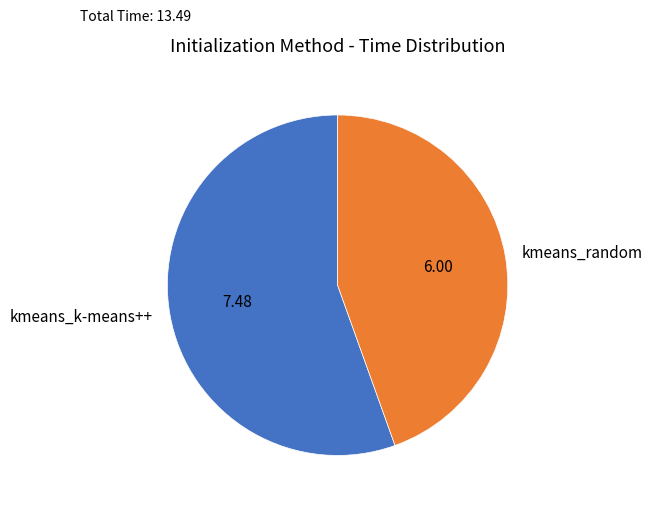

Do kmeans_k-means++ and kmeans_random together represent more than half of the pie?

Yes